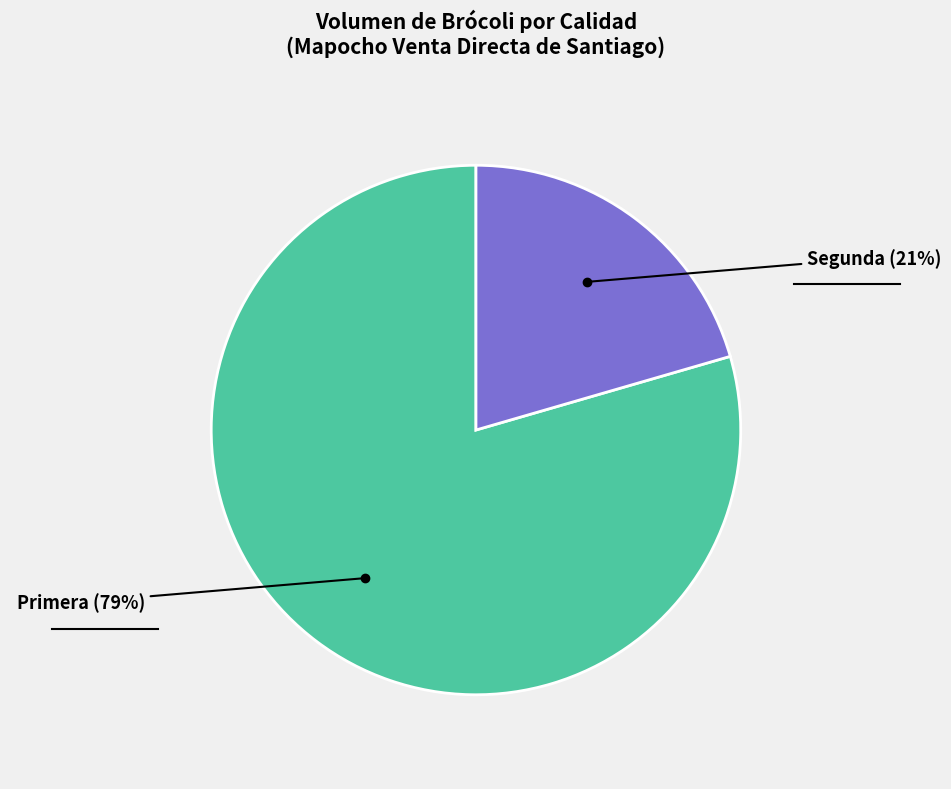

Is there a majority slice in this chart?

Yes